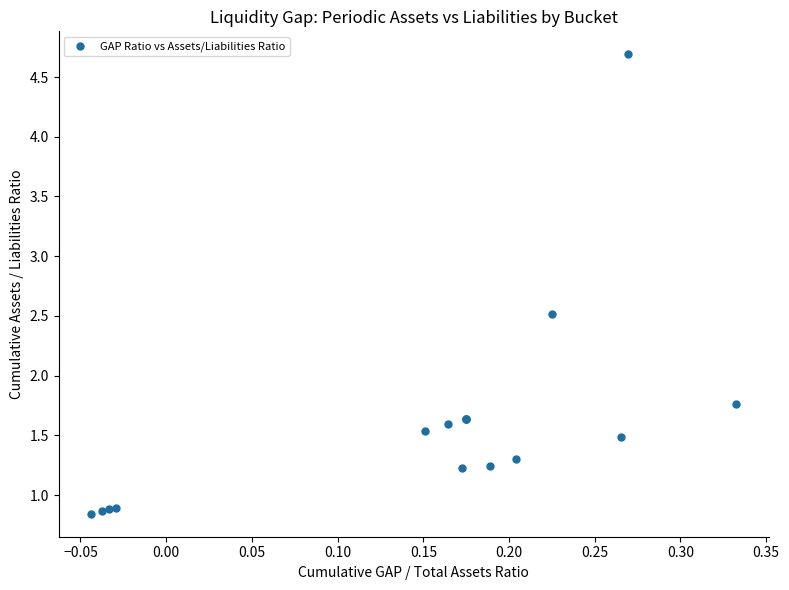

What Y value in the scatter plot is closest to 2?

1.8